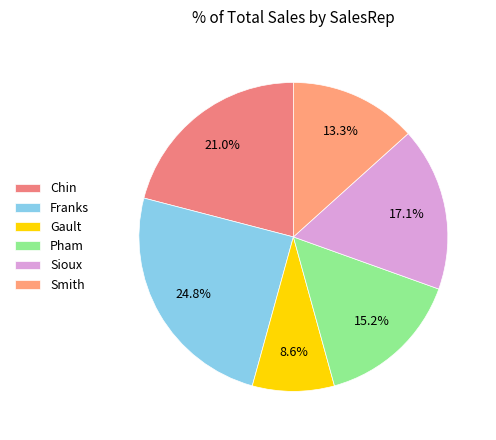

Which slice is the largest?

Franks